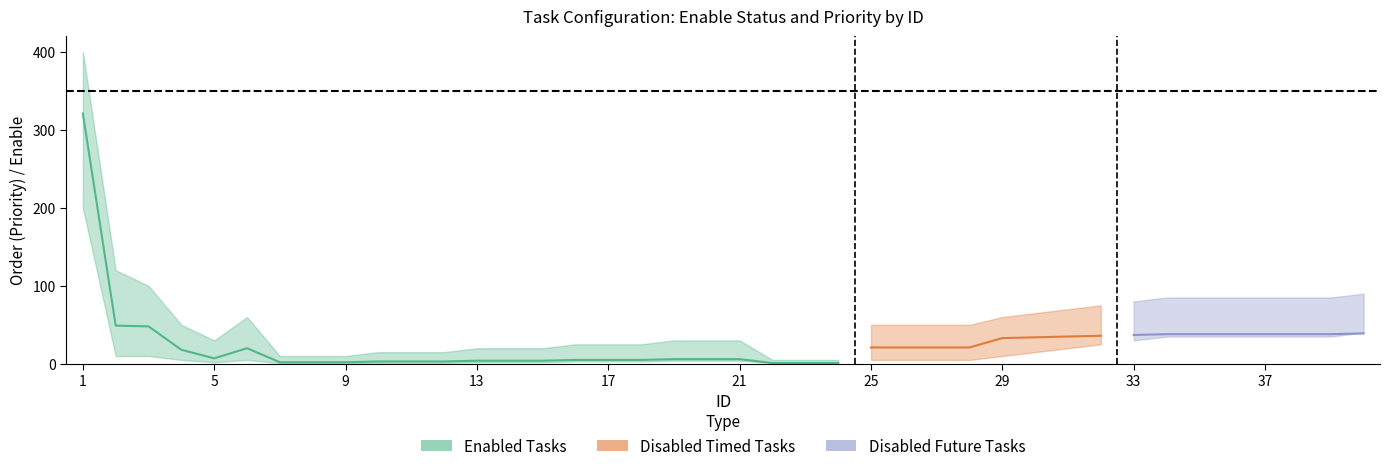

What is the spread (max minus min) of values at 27?

50.0